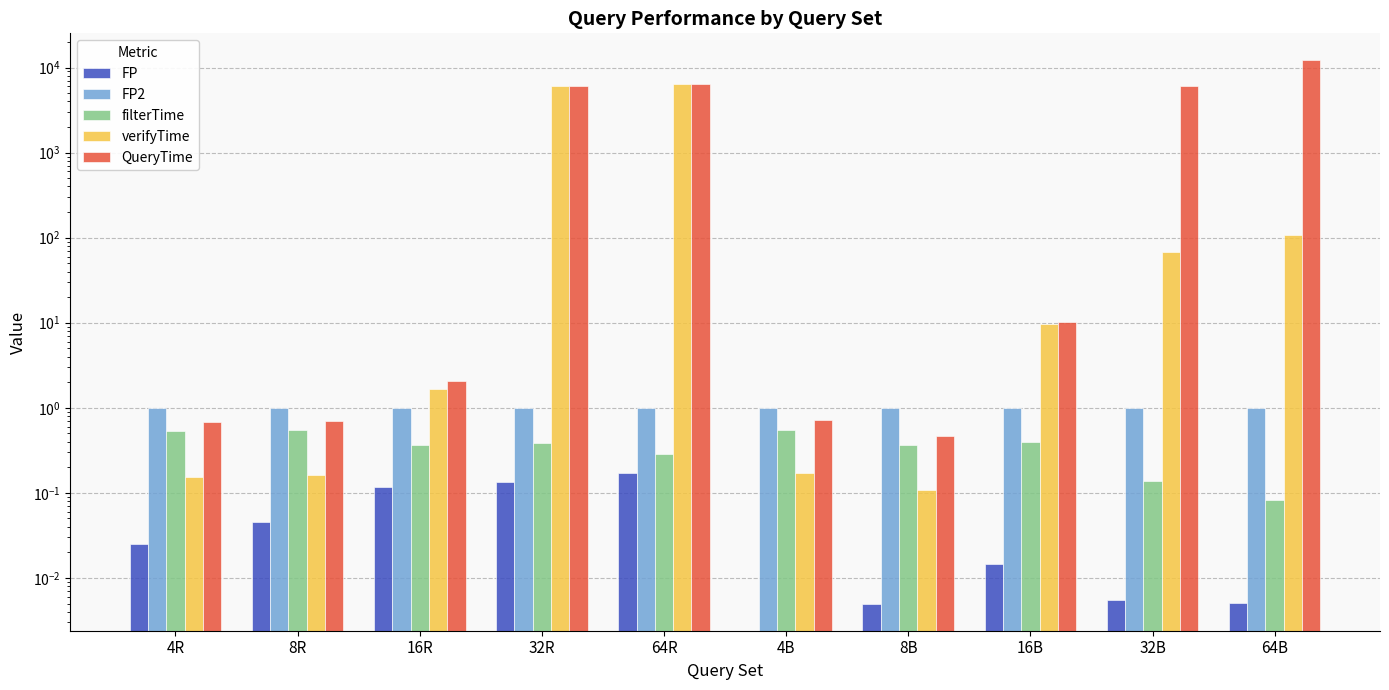

Are the bars grouped side by side (vs. stacked)?

Yes